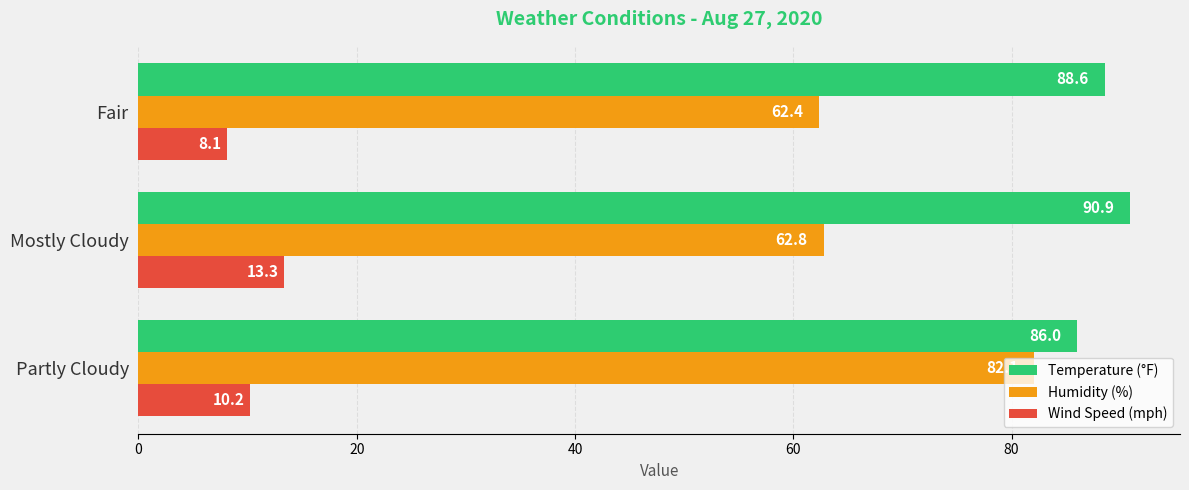

Which category has the highest value in the Temperature (°F) series?

Mostly Cloudy